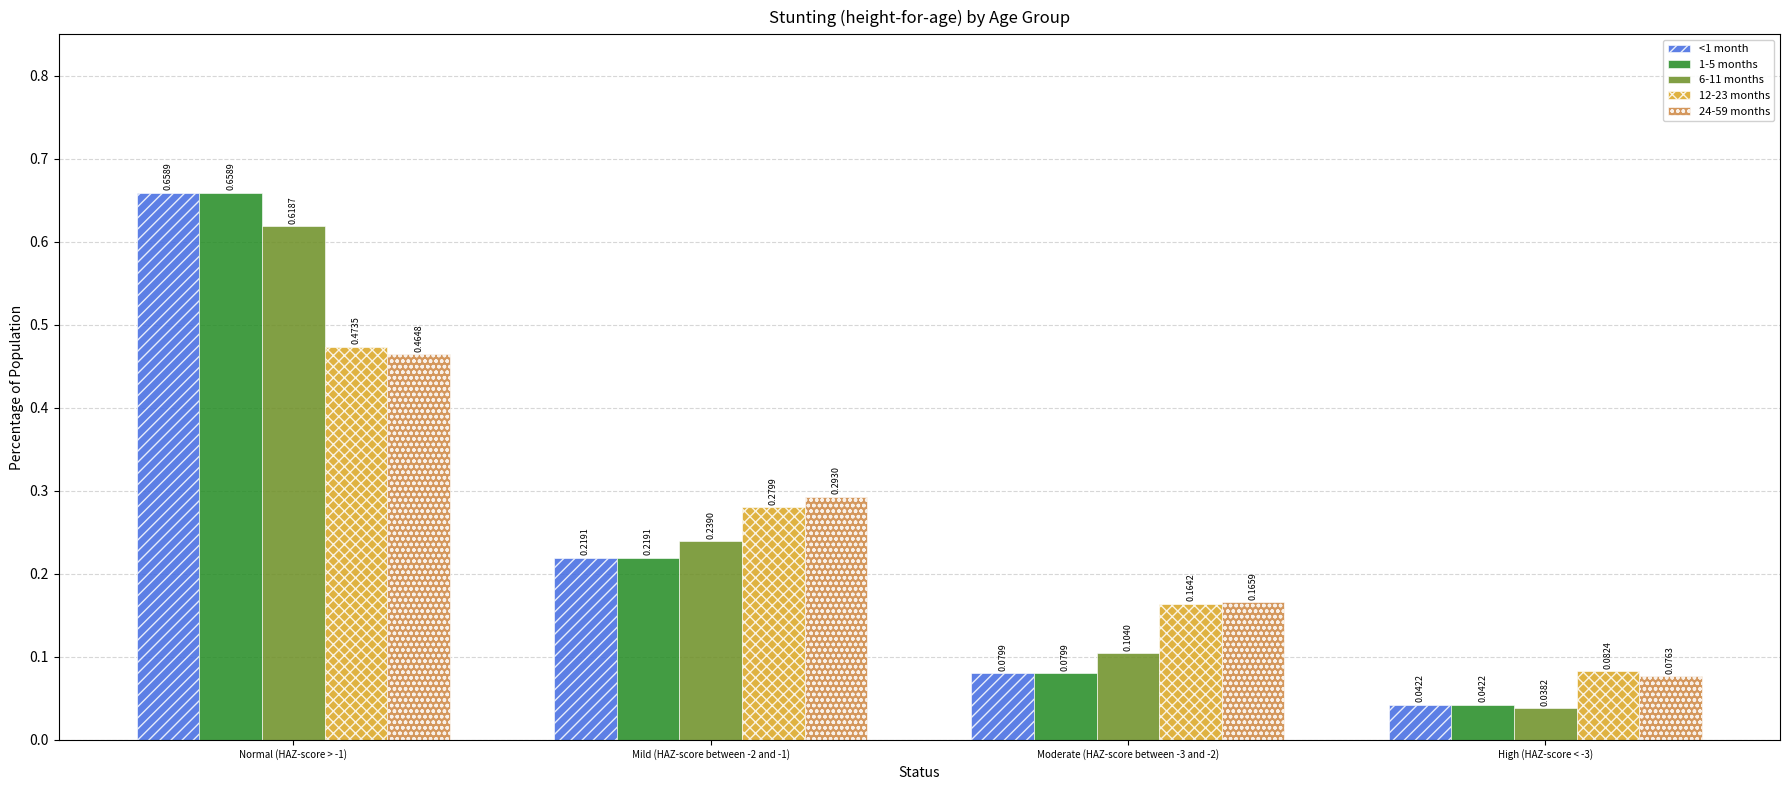

At which category is the sum across all series the highest?

Normal (HAZ-score > -1)